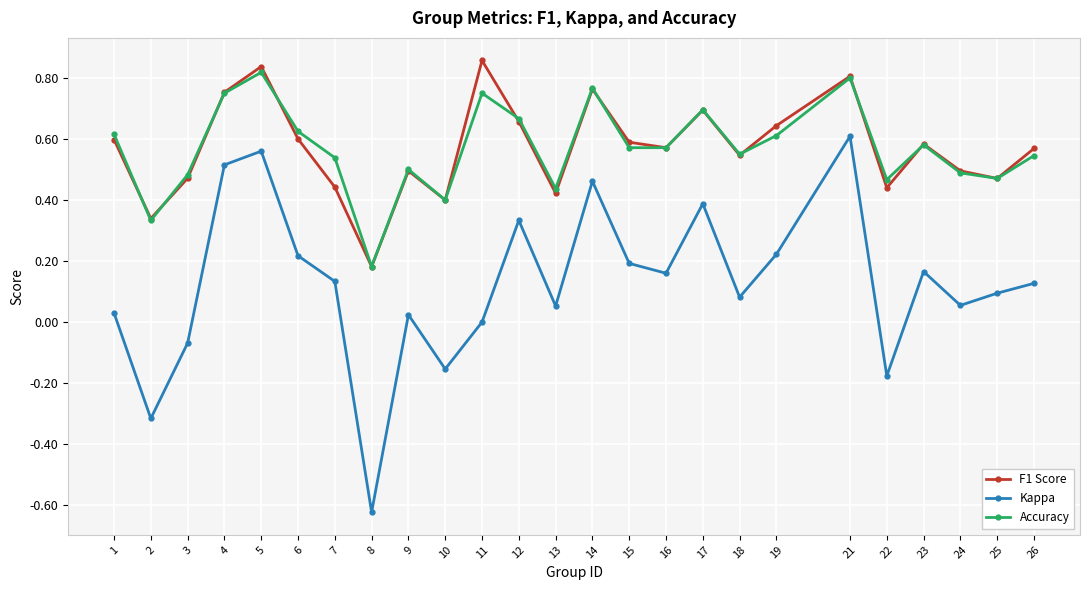

Where is Accuracy nearest to the value 0?

8